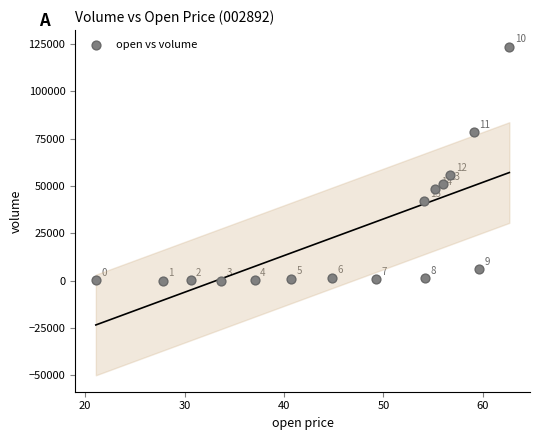

What is the range of Y values (max minus min)?

123644